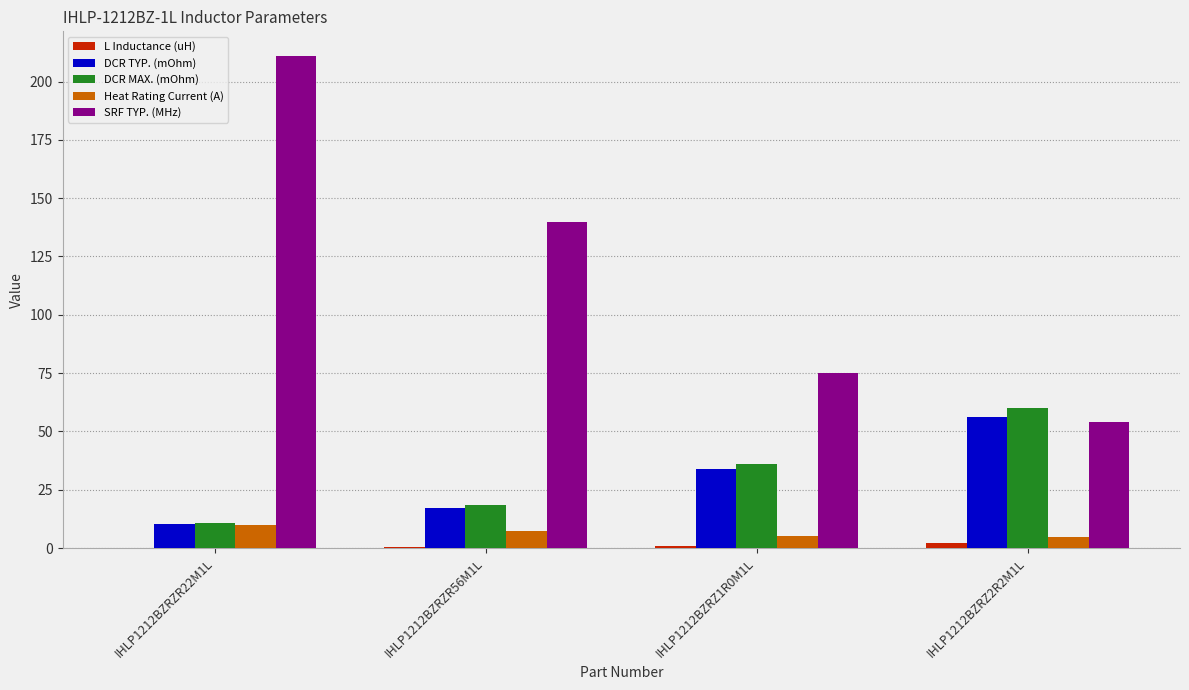

At which category is the sum across all series the highest?

IHLP1212BZRZR22M1L